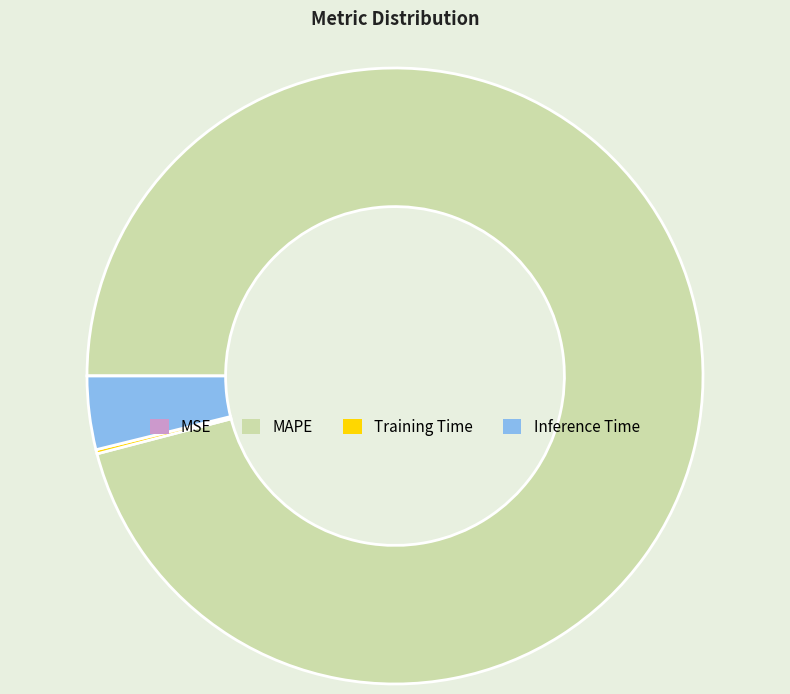

The Inference Time slice represents 16% of the pie. True or false?

False